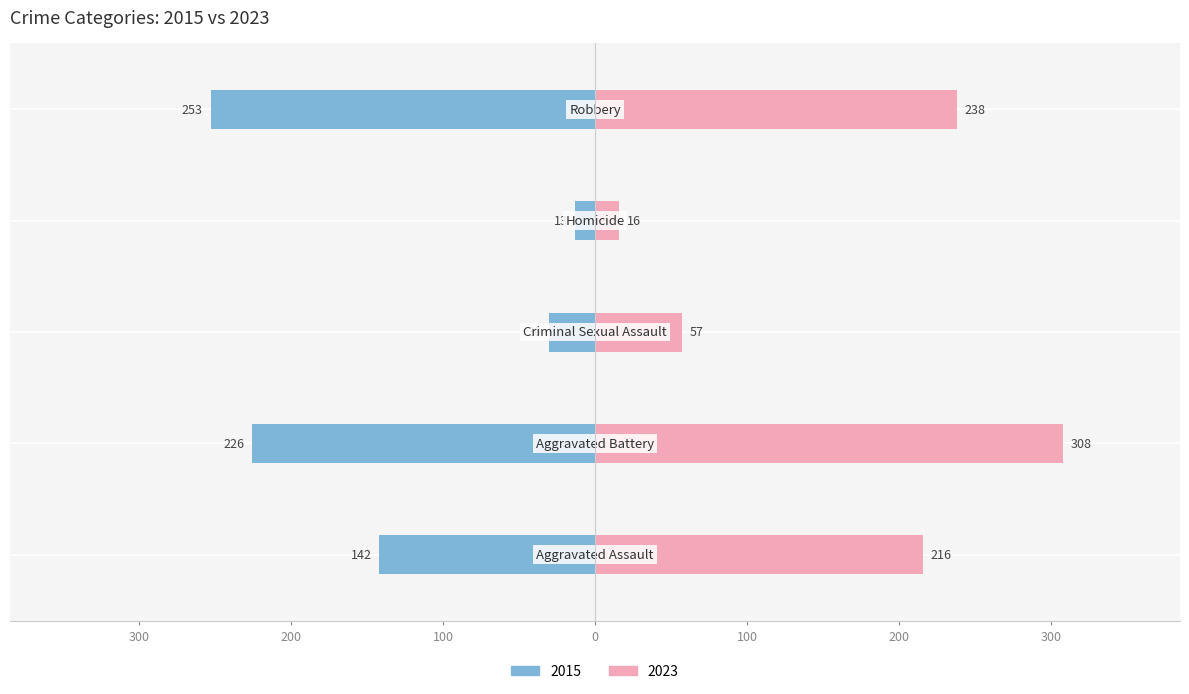

What is the difference between the maximum and minimum values in the 2015 series?

240